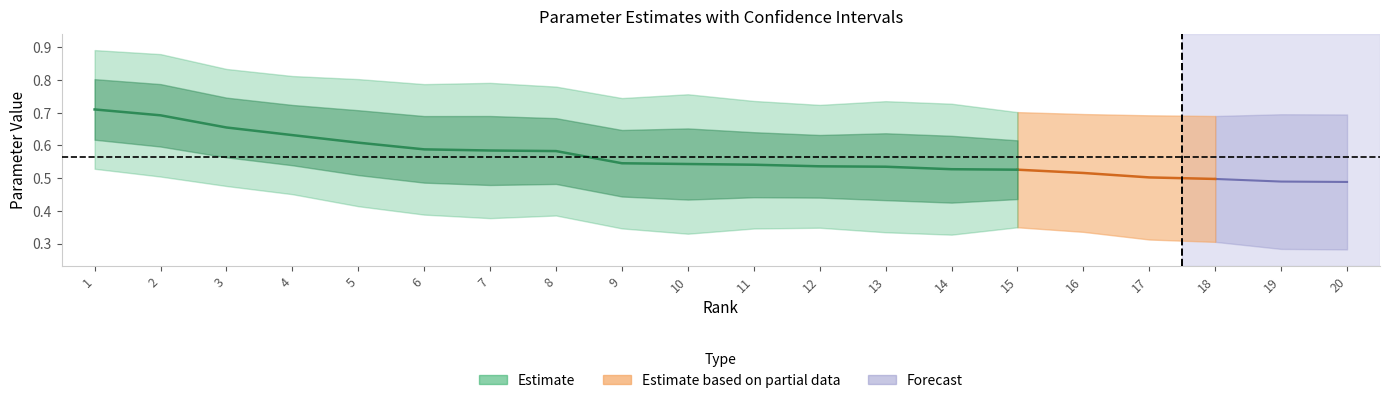

True or false: ci_upper has more than 0 interior local peaks.

True